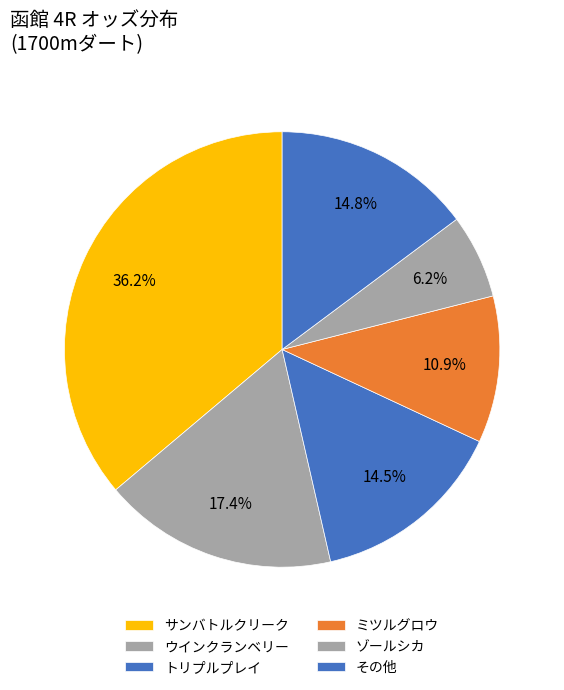

How many slices are in this pie chart?

6